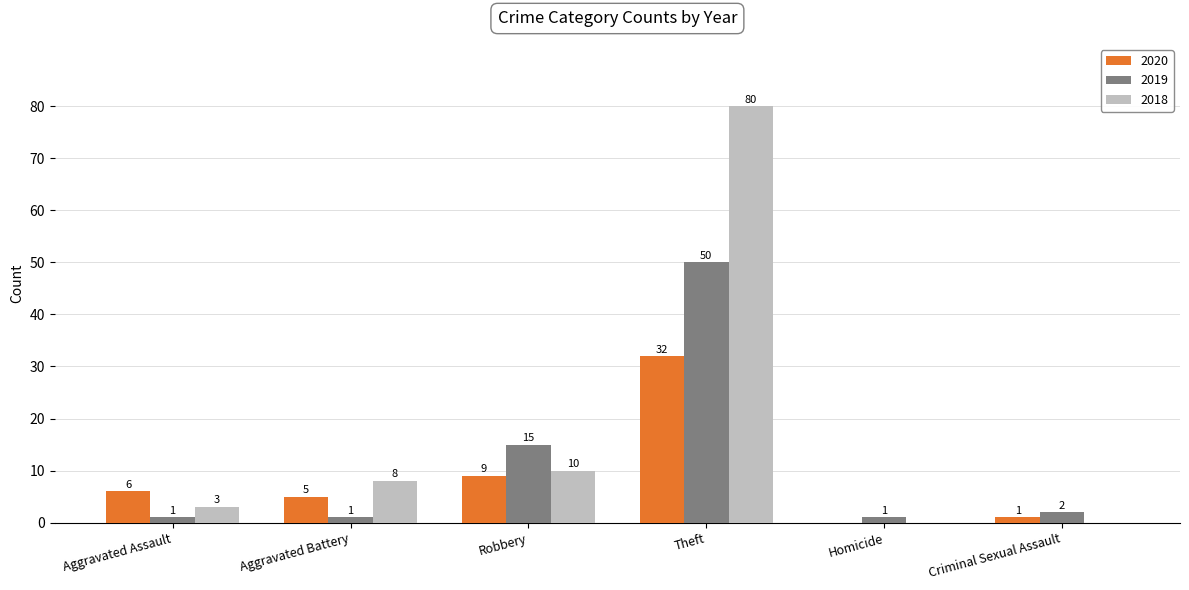

What is the average value of the 2020 series?

9